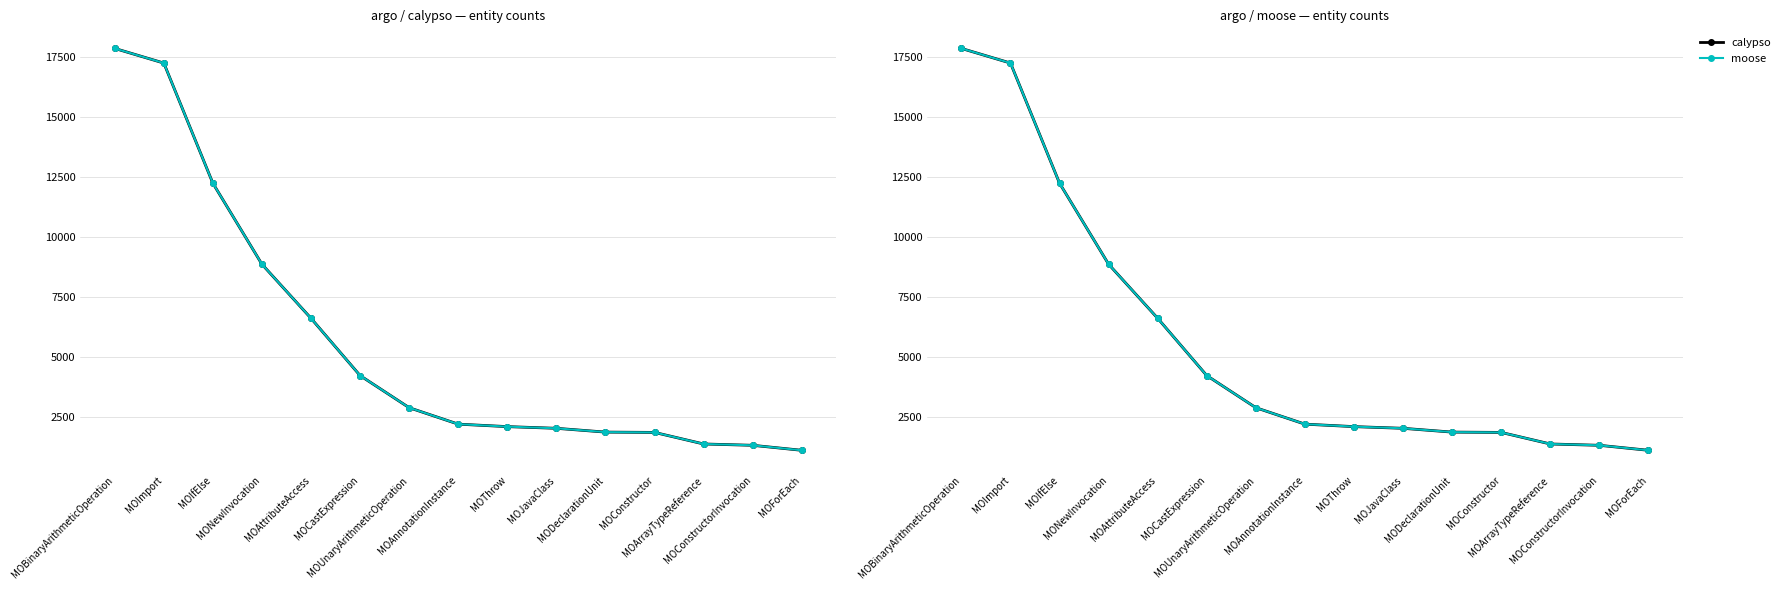

What is the smallest value displayed?

1127